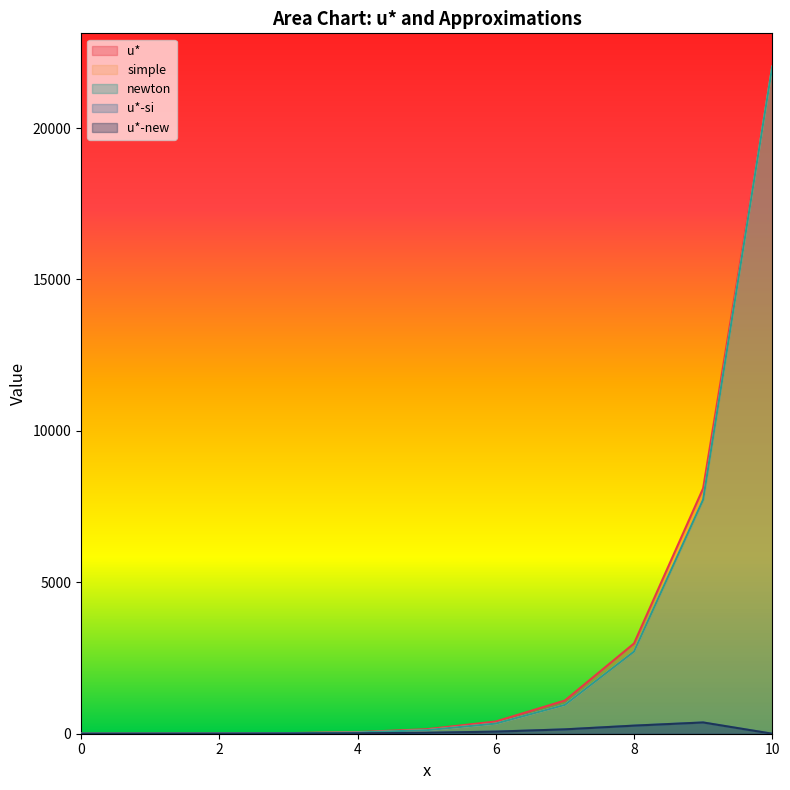

The value of u* at 6 is 117.1. True or false?

False